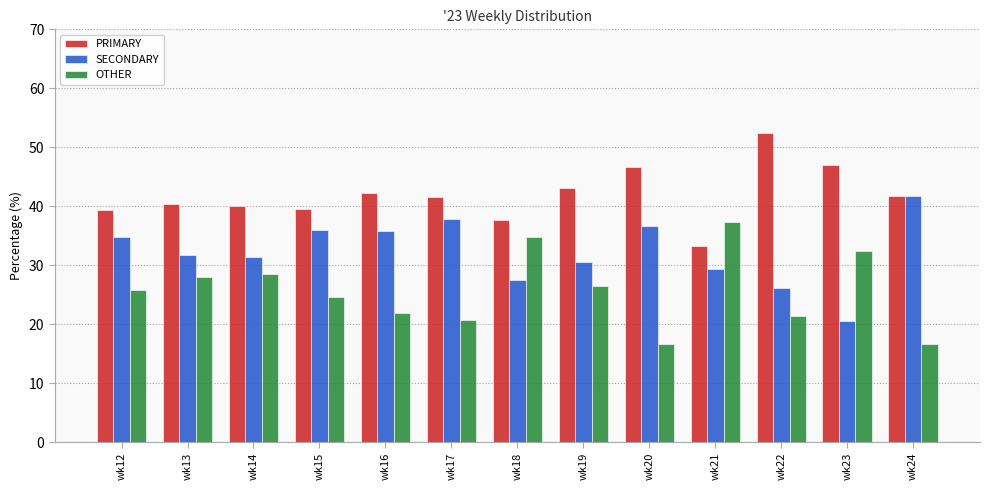

What is the greatest value displayed?

52.4